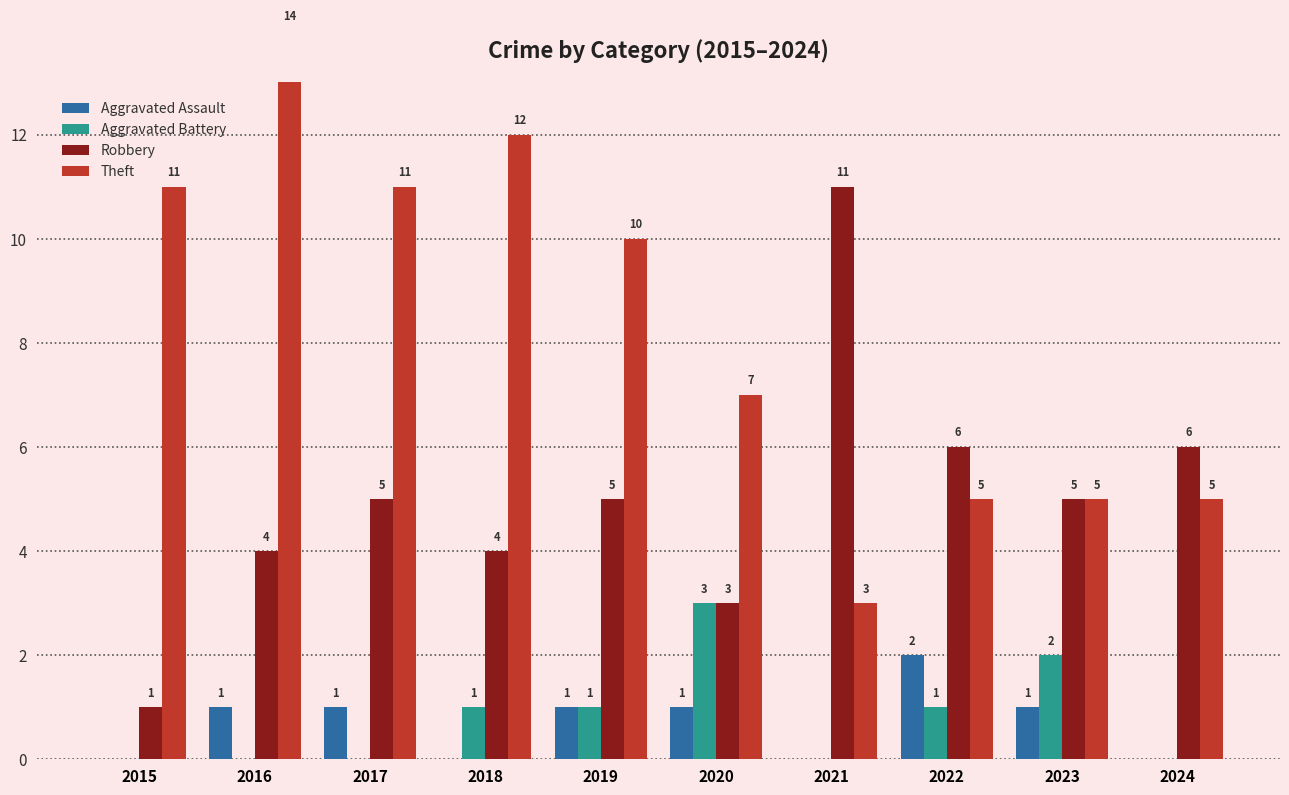

What is the difference between the maximum and minimum values in the Aggravated Assault series?

2